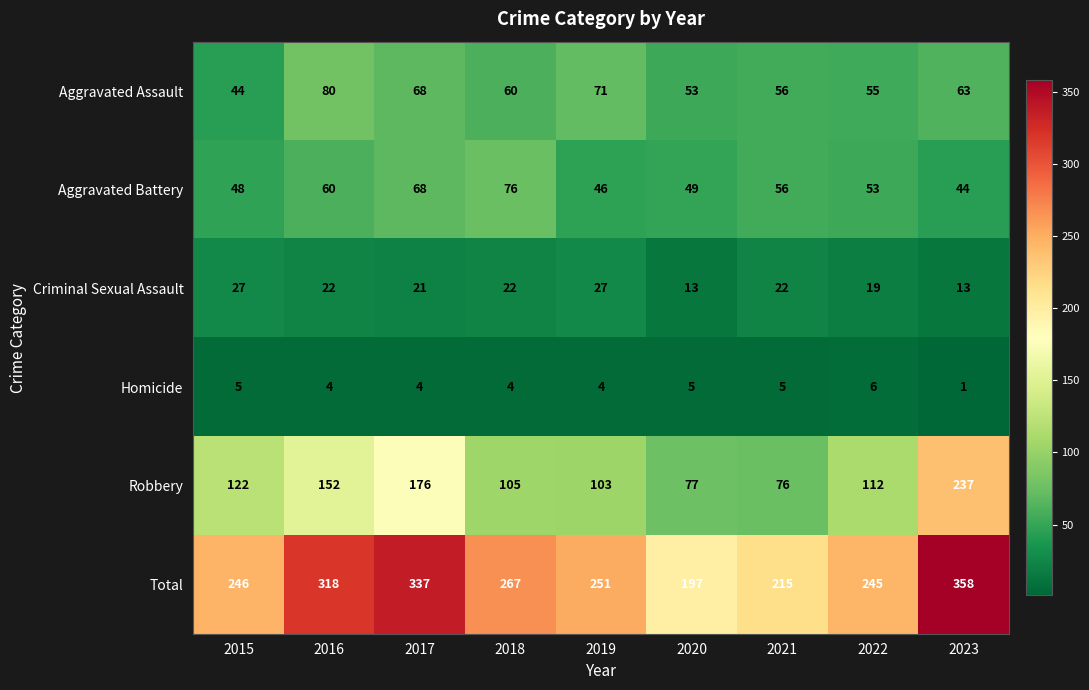

What is the average value of the Total series?

270